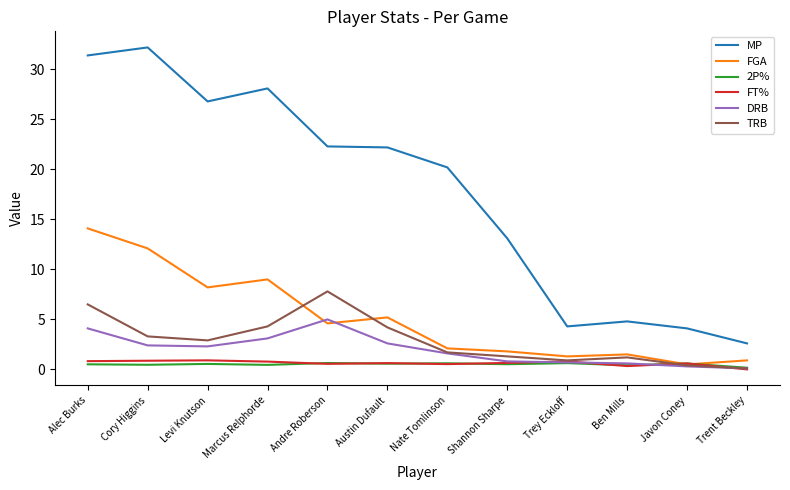

At which category is the sum across all series the highest?

Alec Burks